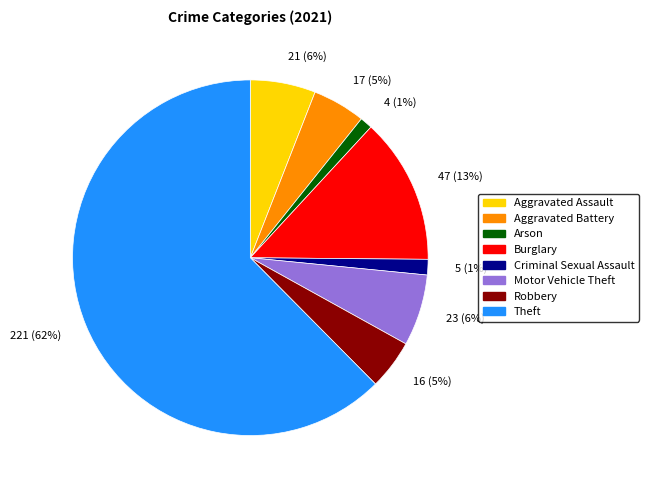

Between Aggravated Assault and Robbery, which is larger?

Aggravated Assault